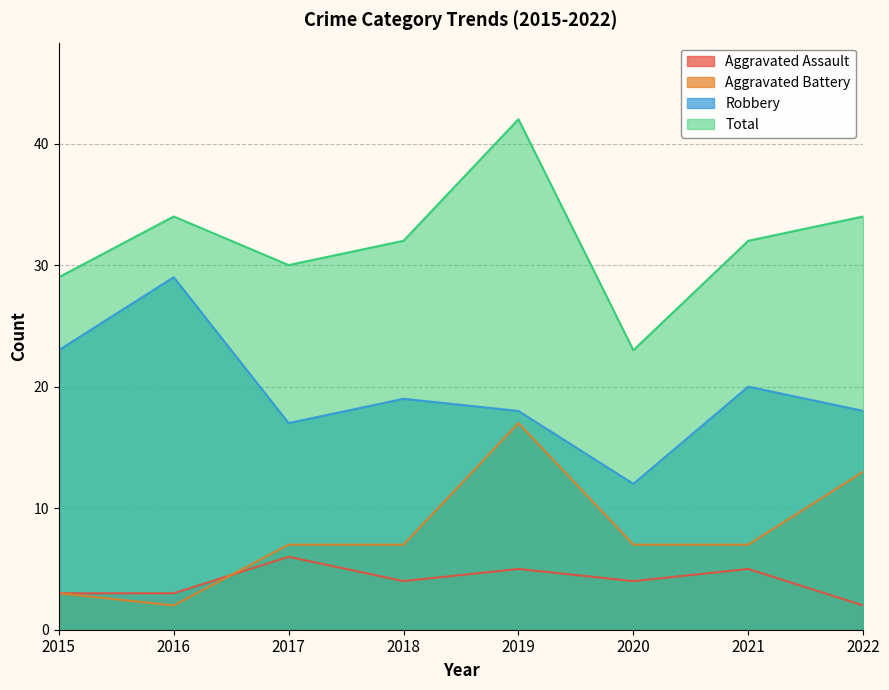

The Aggravated Assault series shows 3 at 2015. True or false?

True